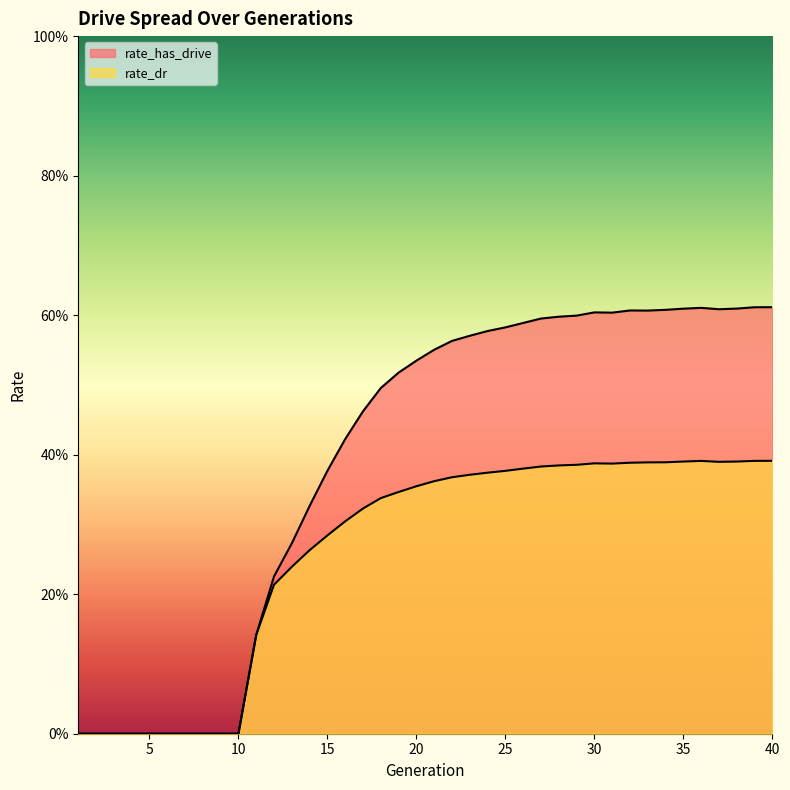

What is the value of the rate_dr point at the 15th from the left?

0.3